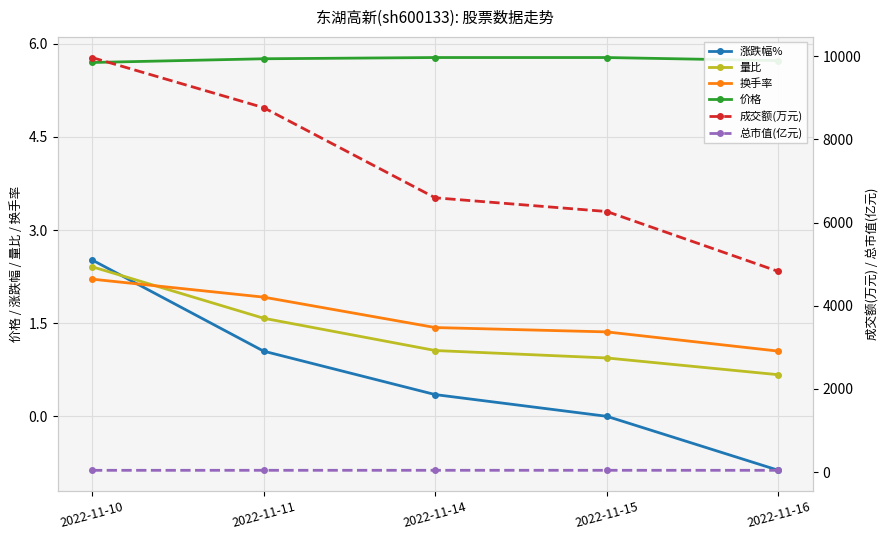

Between 2022-11-15 and 2022-11-14, which is larger?

2022-11-14